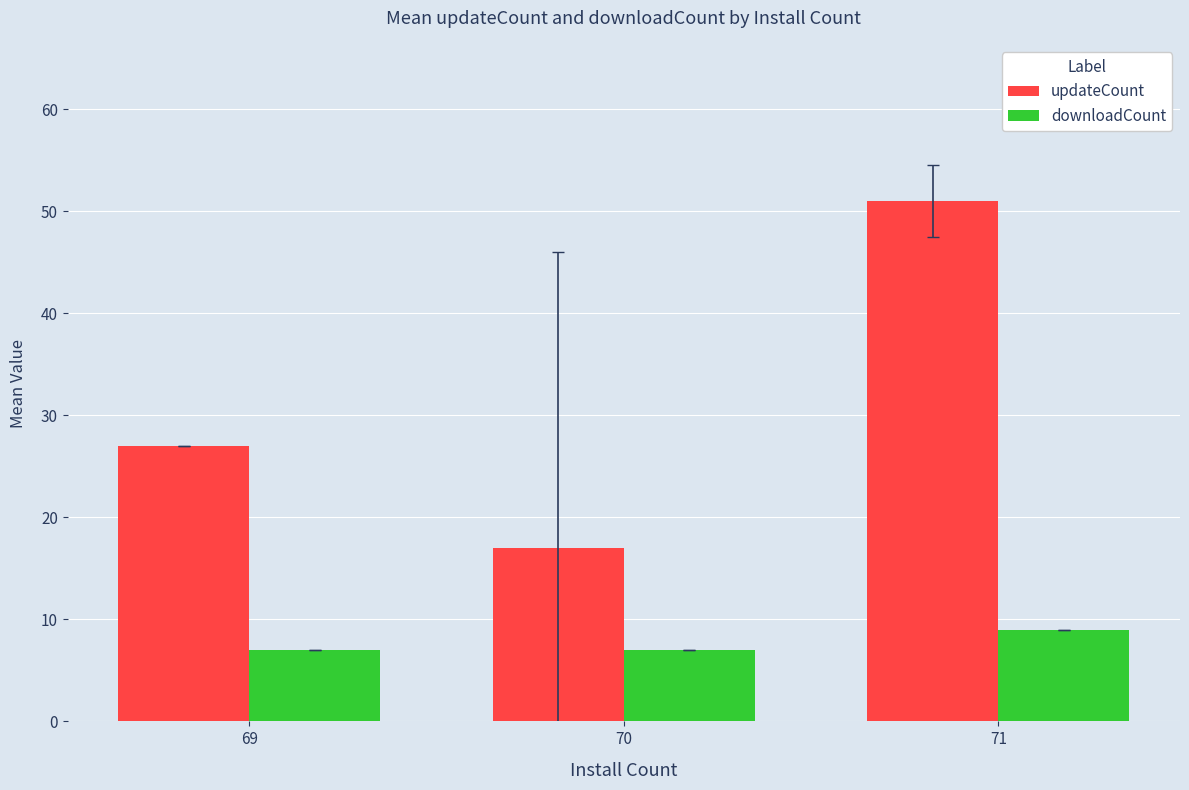

How many bars are there in total?

6